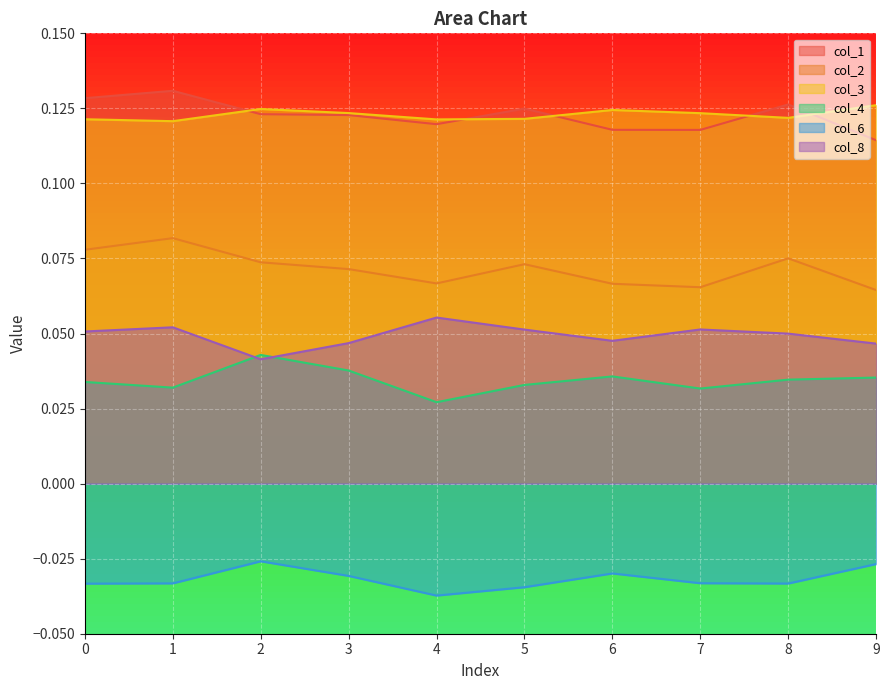

What is the total value across all series at 1?

0.4